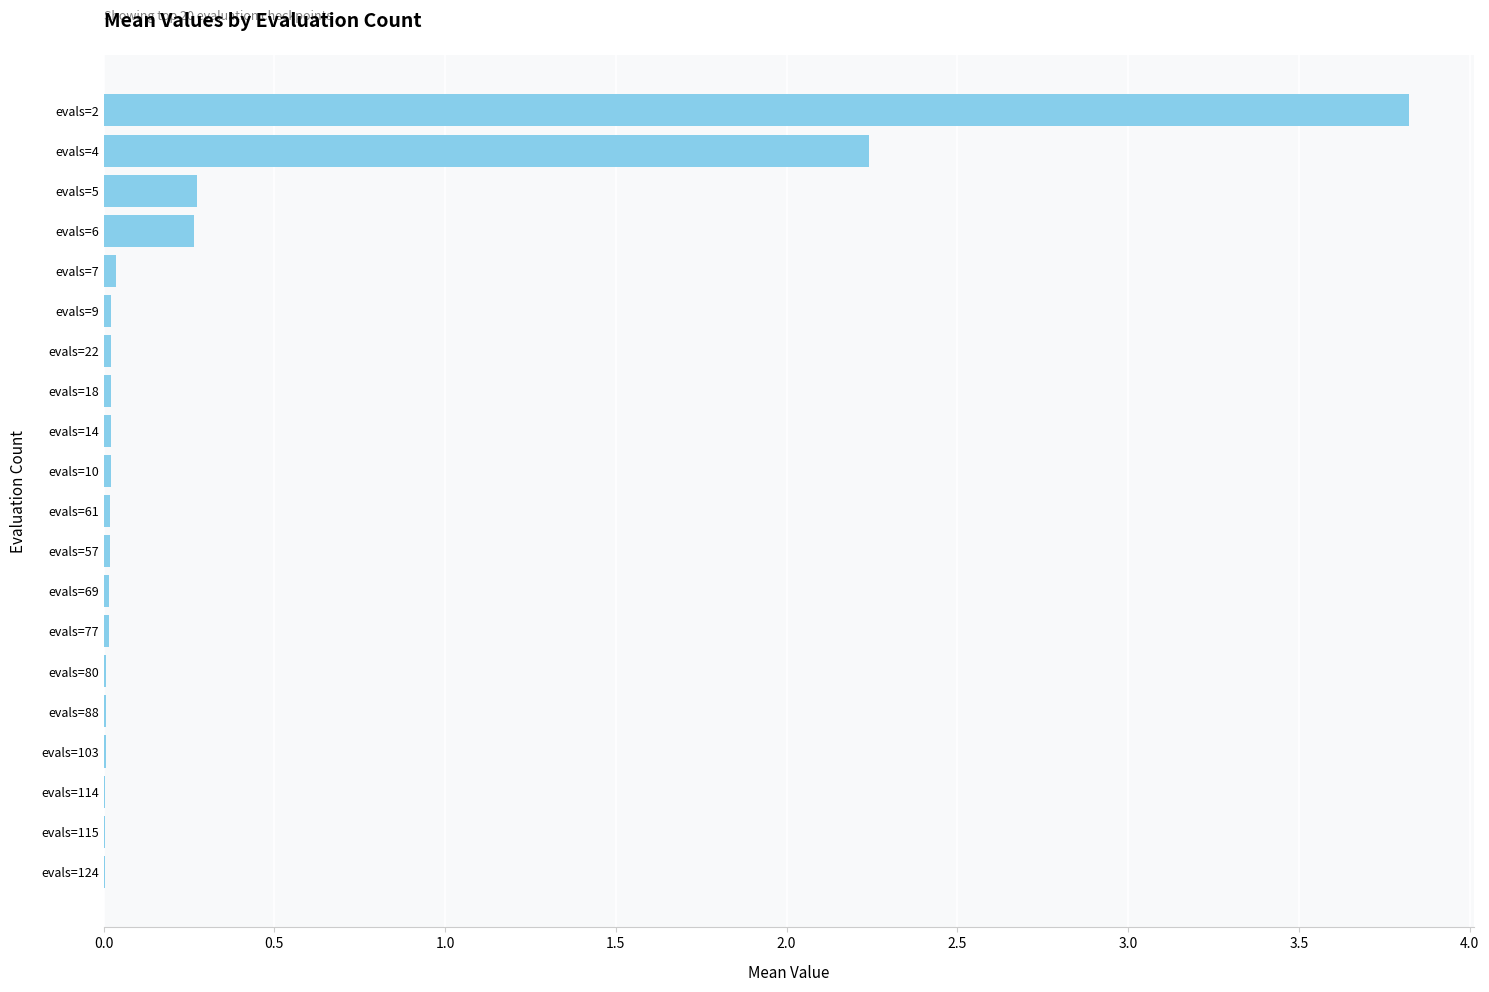

The chart shows a value of 0.0 at evals=10. True or false?

True